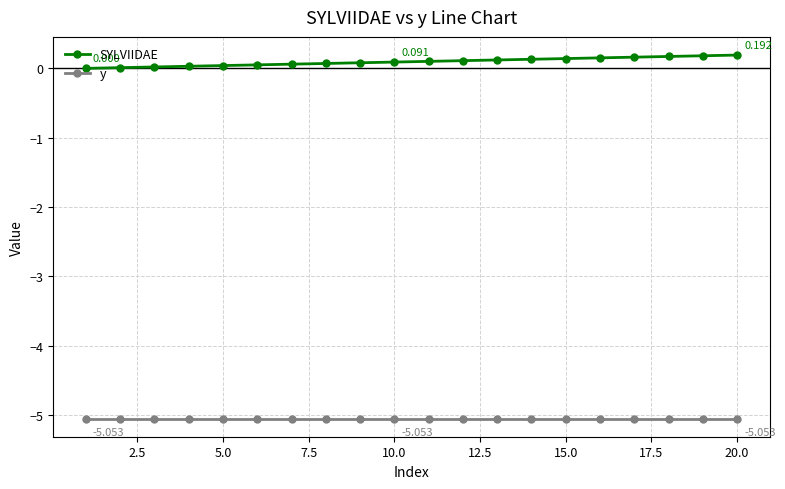

True or false: y and SYLVIIDAE intersect in this chart.

False